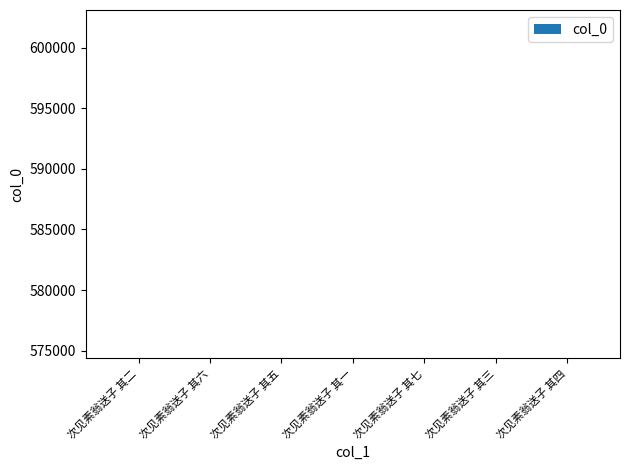

What is the value of the 6th bar from the left?

574378